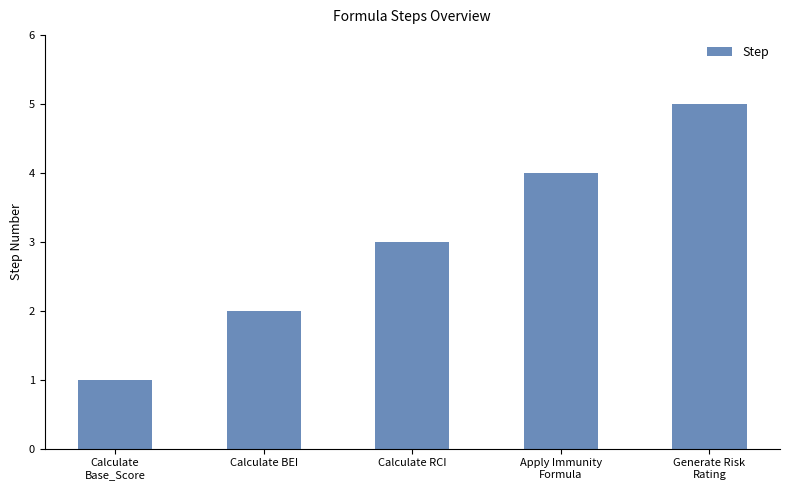

What is the greatest value displayed?

5